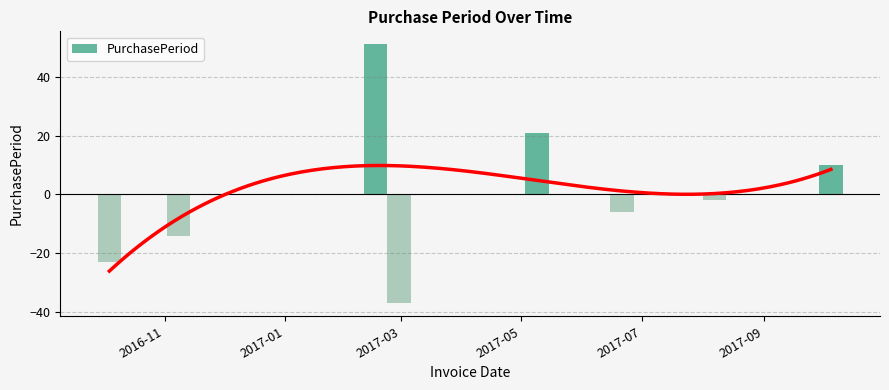

At which category does the chart reach its peak across all series?

2017-02-16